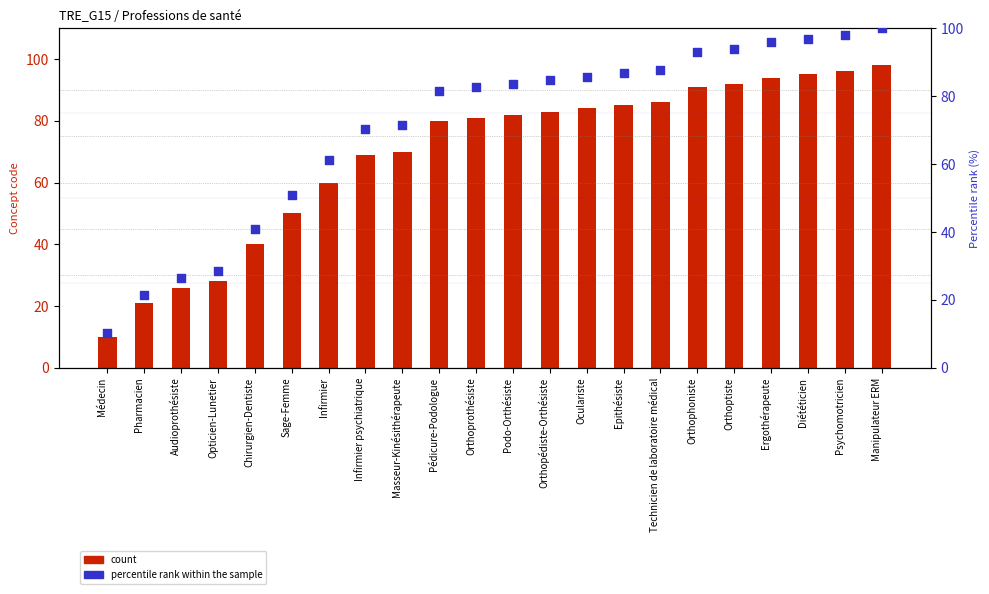

Which series reaches the maximum Y coordinate?

percentile rank within the sample